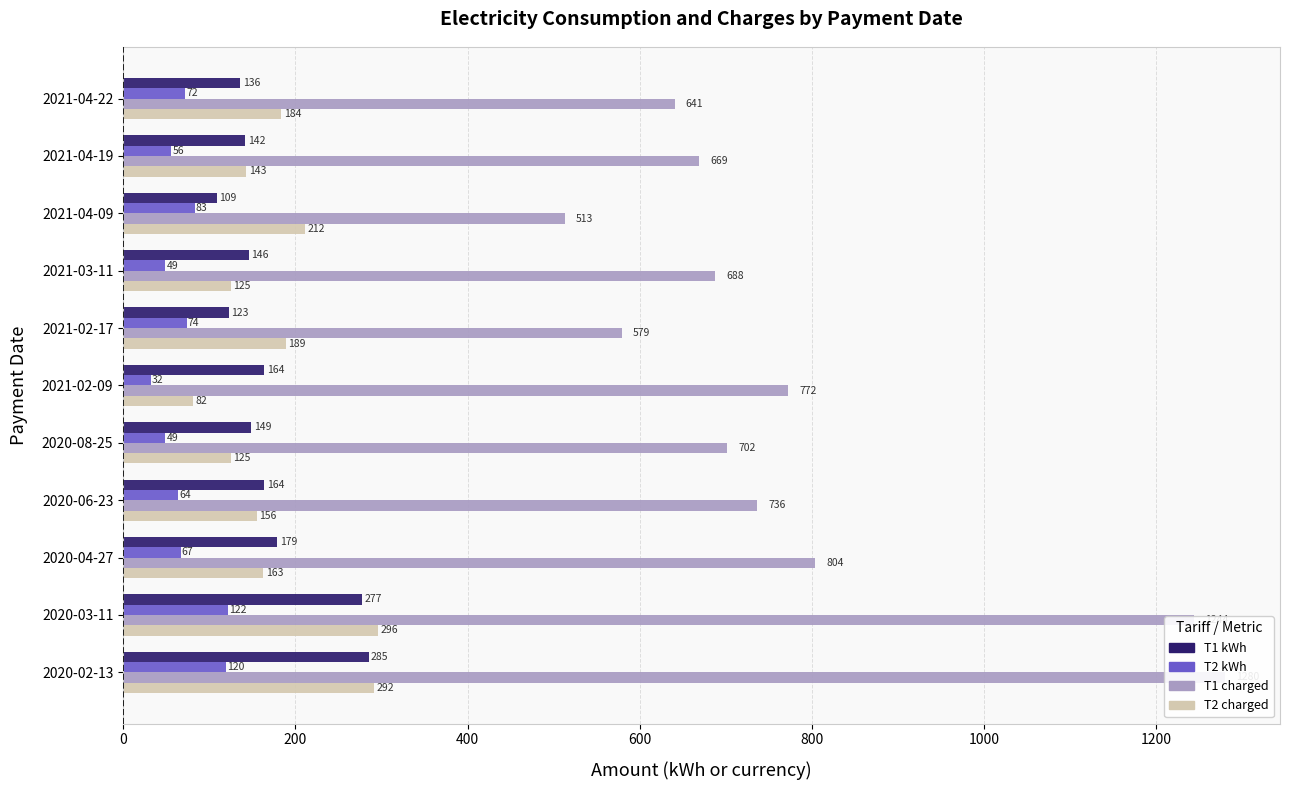

What is the difference between the second highest and second lowest values in the T2 kWh series?

71.0